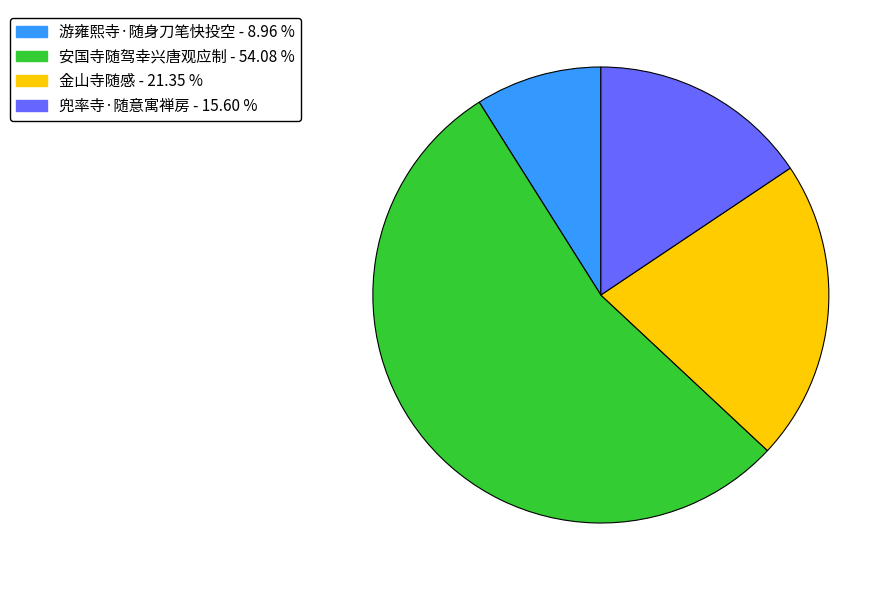

How many slices are in this pie chart?

4